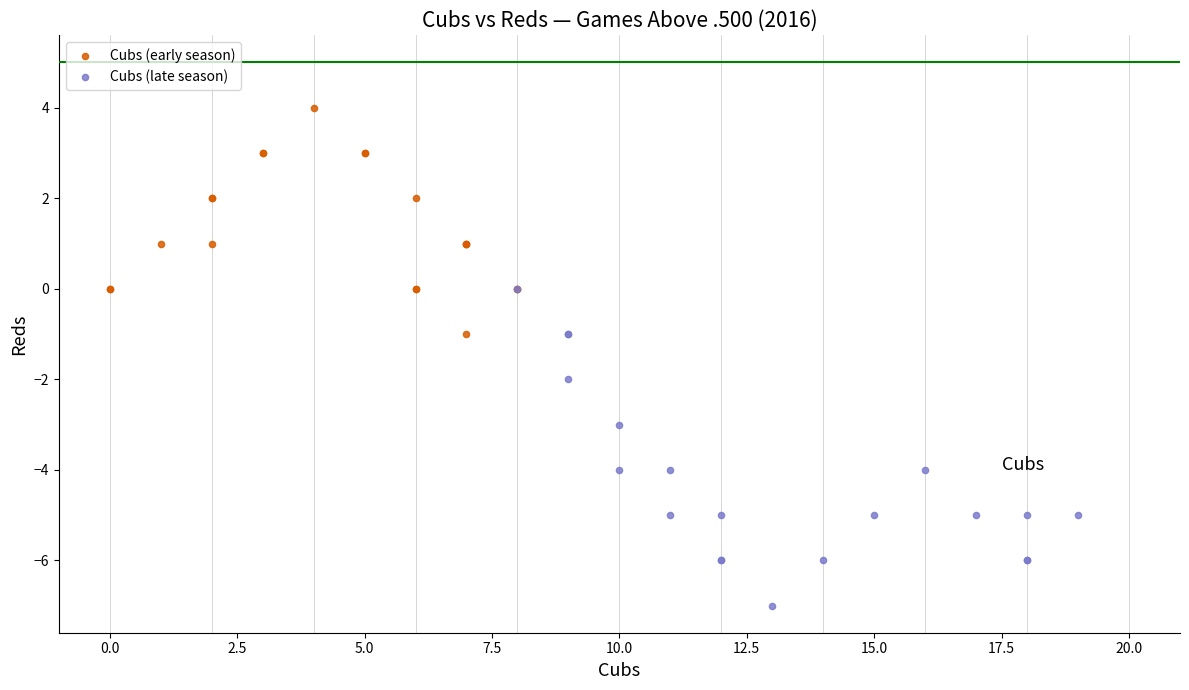

Which series contains the lowest Y value?

Cubs (late season)